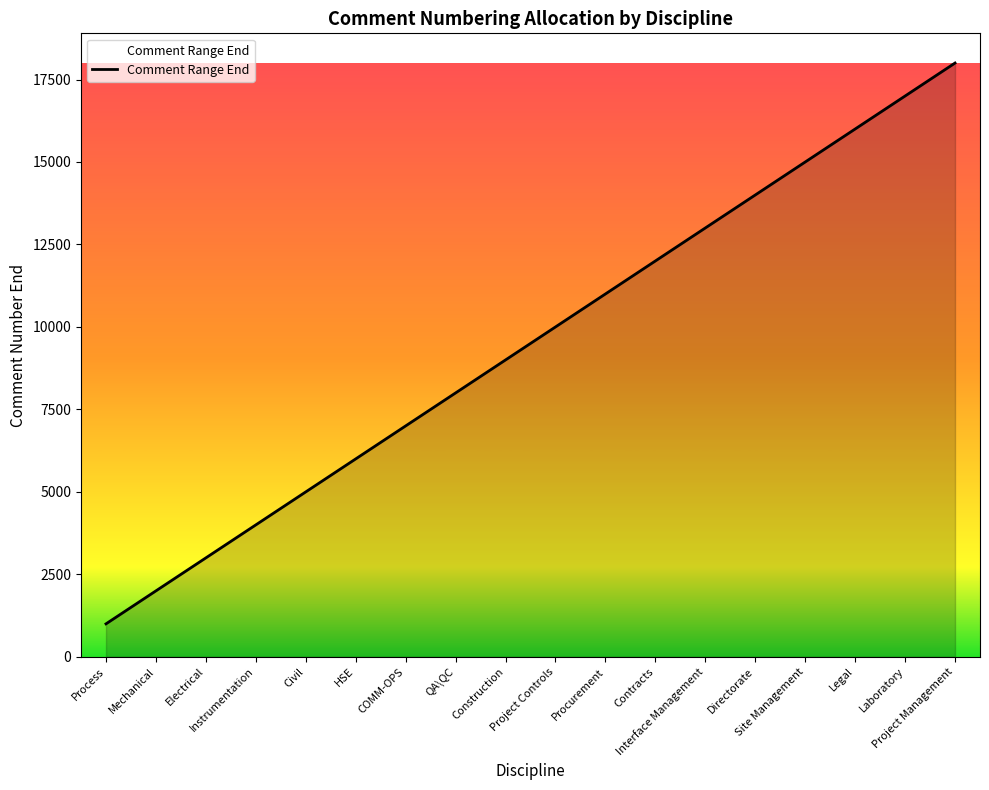

What is the smallest value displayed?

1000